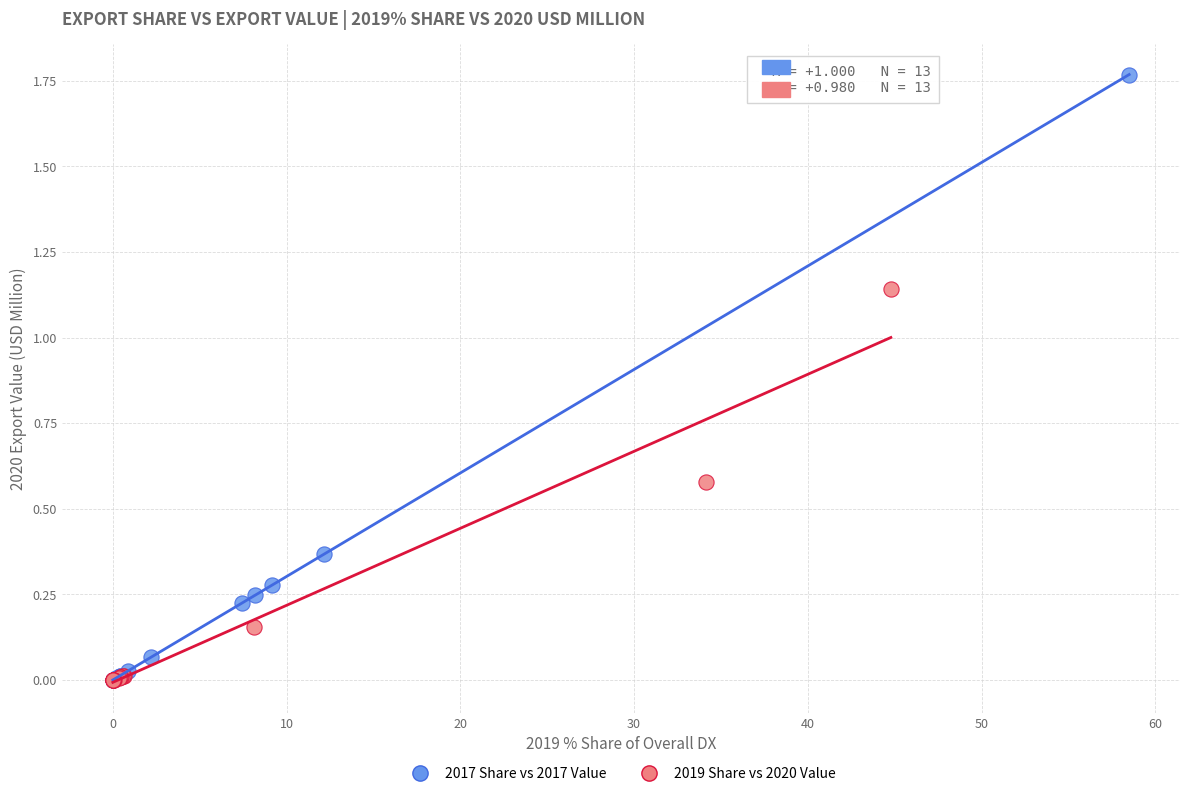

Which series reaches the maximum Y coordinate?

2017 Share vs 2017 Value